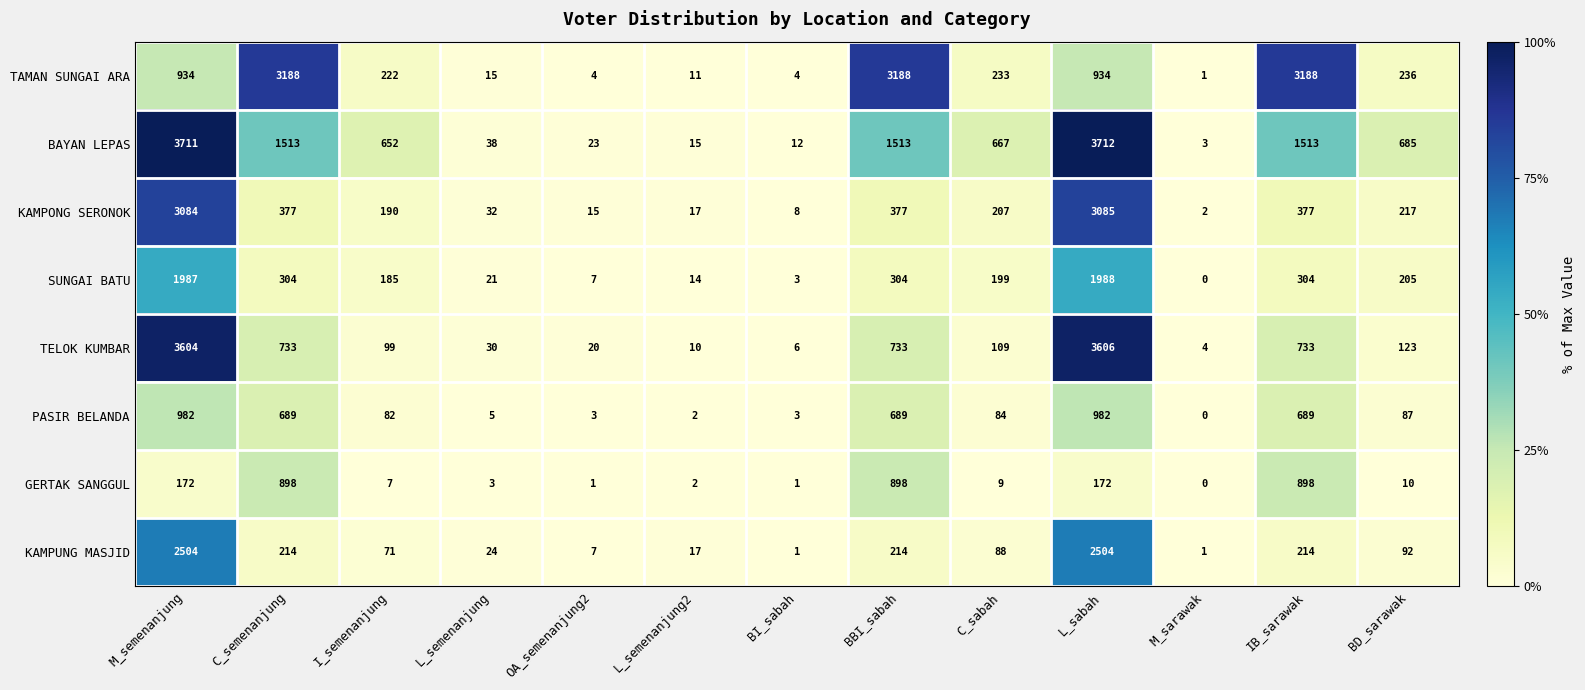

Which series has the largest range (max minus min)?

BAYAN LEPAS